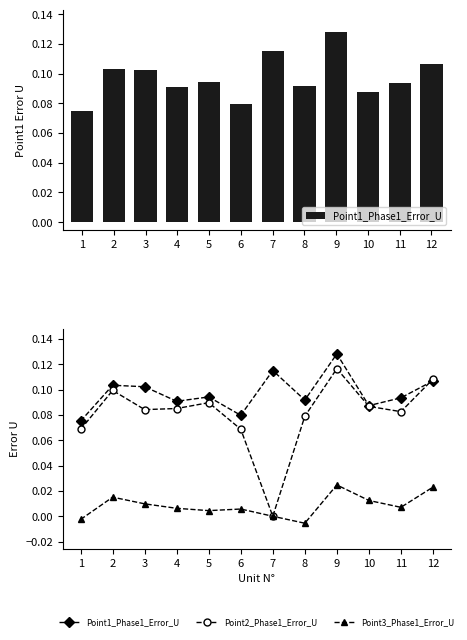

Rank the categories by Point3_Phase1_Error_U value from highest to lowest.

9, 12, 2, 10, 3, 11, 4, 6, 5, 7, 1, 8